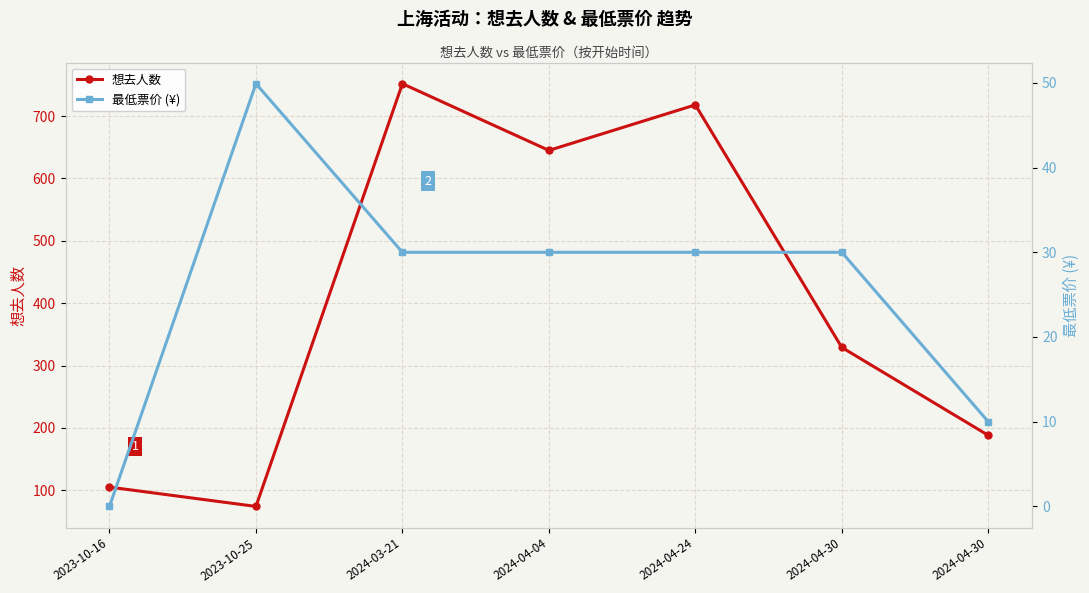

How many data points does each series have?

7